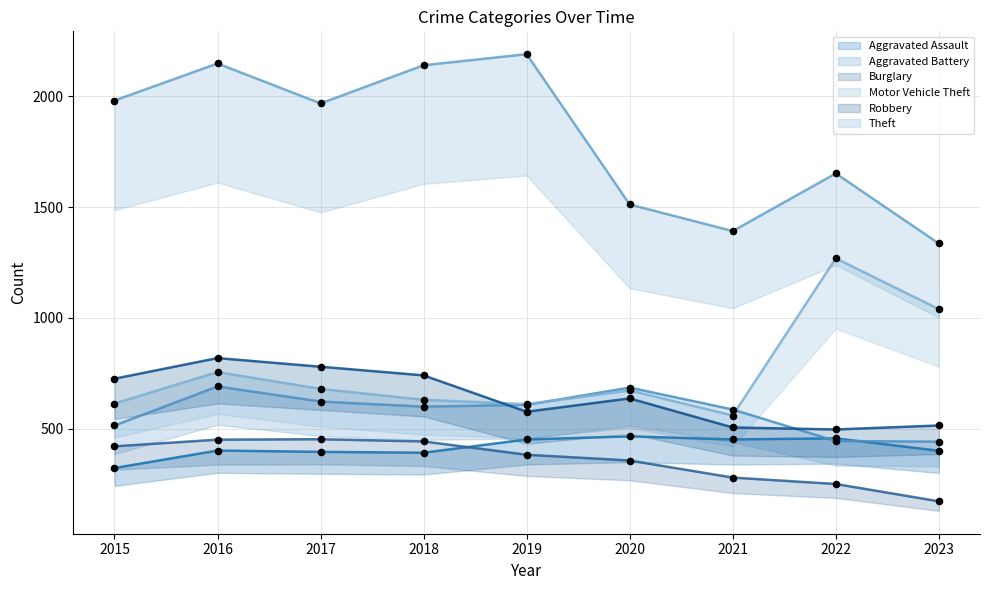

What are all the series names shown in the legend?

Aggravated Assault, Aggravated Battery, Burglary, Motor Vehicle Theft, Robbery, Theft